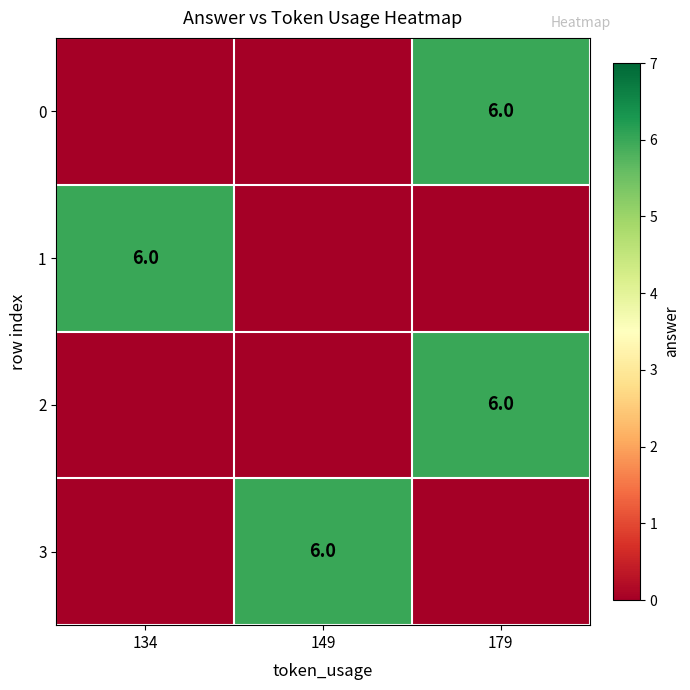

The value of 2 at 179 is 3. True or false?

False